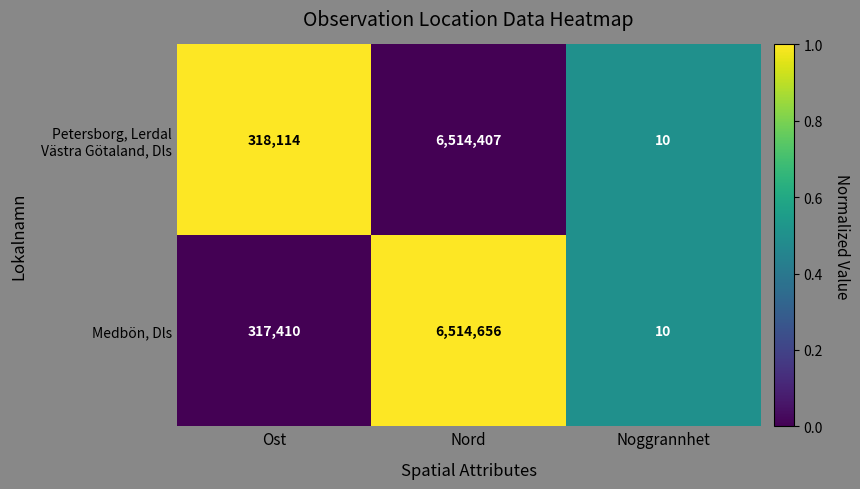

What is the difference between the highest and lowest values at Nord?

249